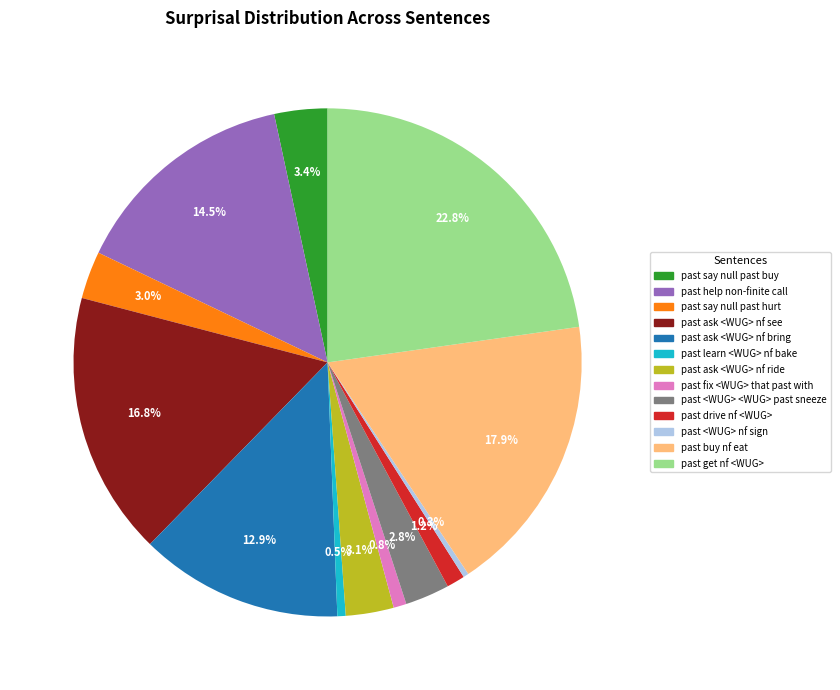

Does any single category account for the majority?

No